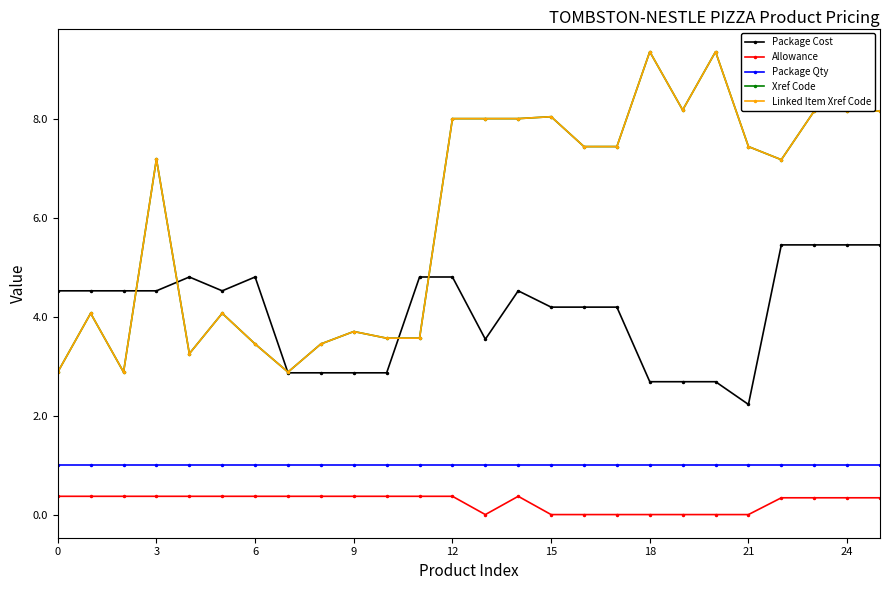

What is the label of the 12th point from the left?

11